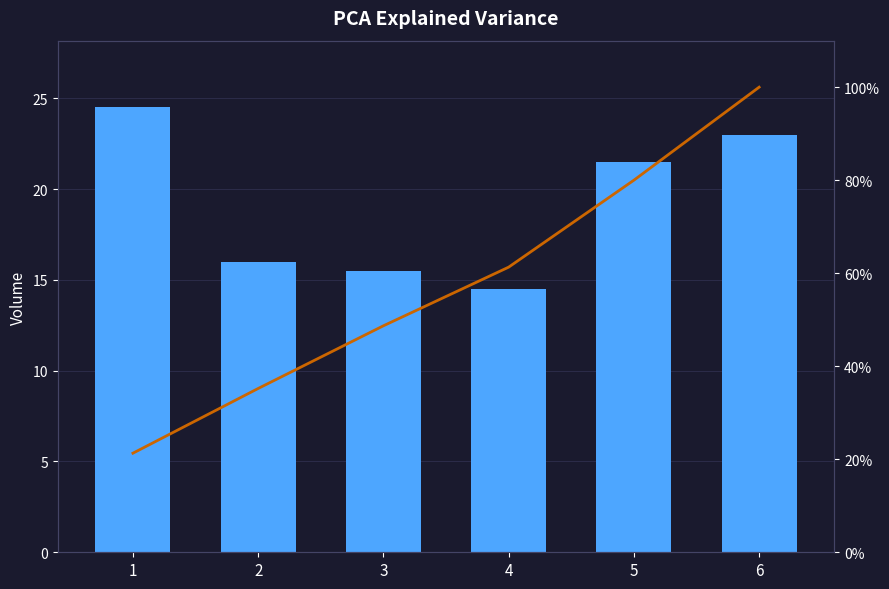

At 5, list the series in order from smallest to largest.

Volume, Cumulative %